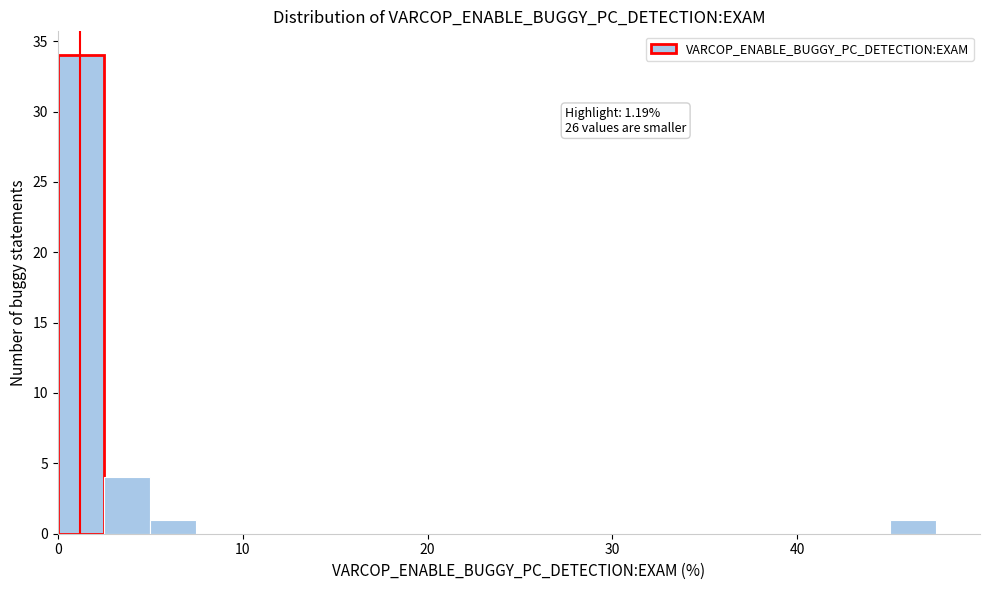

Around what value on the x-axis is the tallest bar? Give the approximate position of its centre, as read against the axis.

1